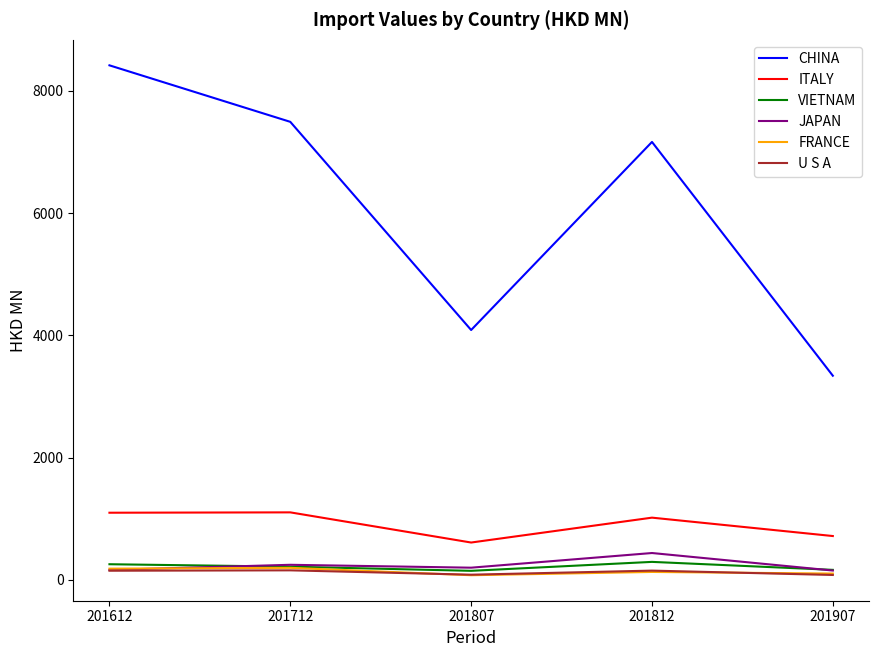

True or false: FRANCE and CHINA cross at least once.

False